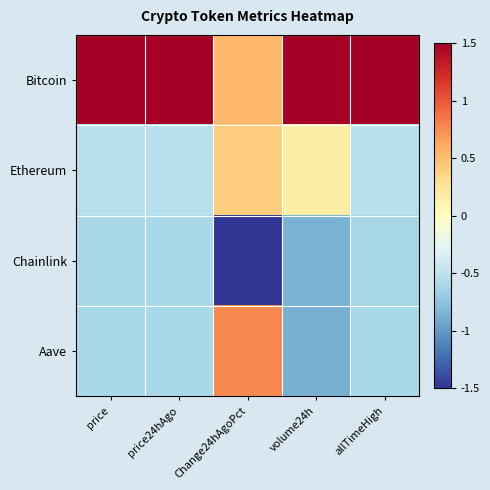

Reading left to right, list all the values displayed in this chart.

Bitcoin: price=1.5	price24hAgo=1.5	Change24hAgoPct=0.5	volume24h=1.5	allTimeHigh=1.5
Ethereum: price=-0.5	price24hAgo=-0.5	Change24hAgoPct=0.4	volume24h=0.2	allTimeHigh=-0.5
Chainlink: price=-0.6	price24hAgo=-0.6	Change24hAgoPct=-1.5	volume24h=-0.9	allTimeHigh=-0.6
Aave: price=-0.6	price24hAgo=-0.6	Change24hAgoPct=0.8	volume24h=-0.9	allTimeHigh=-0.6